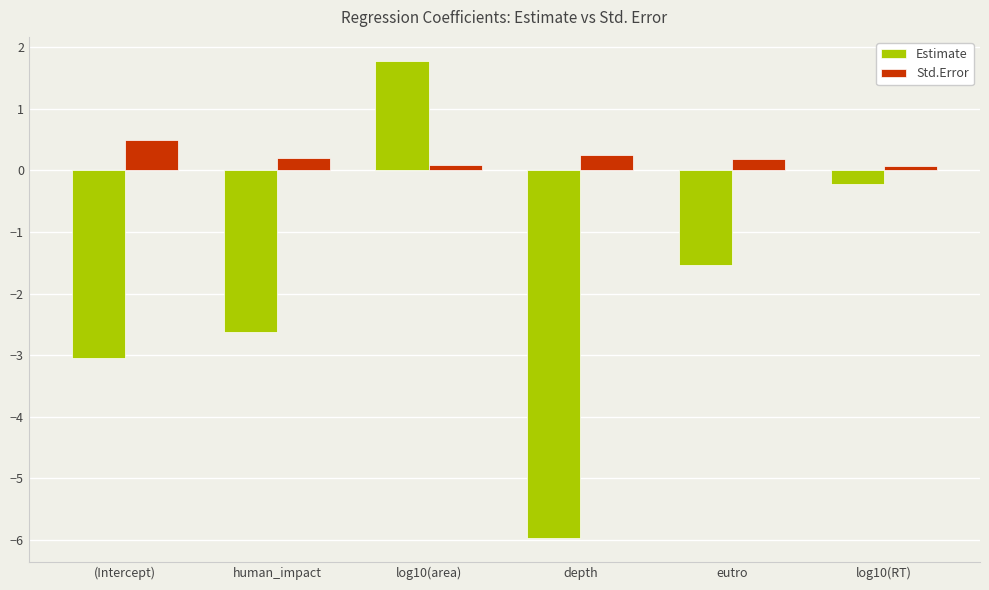

What is the difference between the Std.Error values at eutro and log10(RT)?

0.1